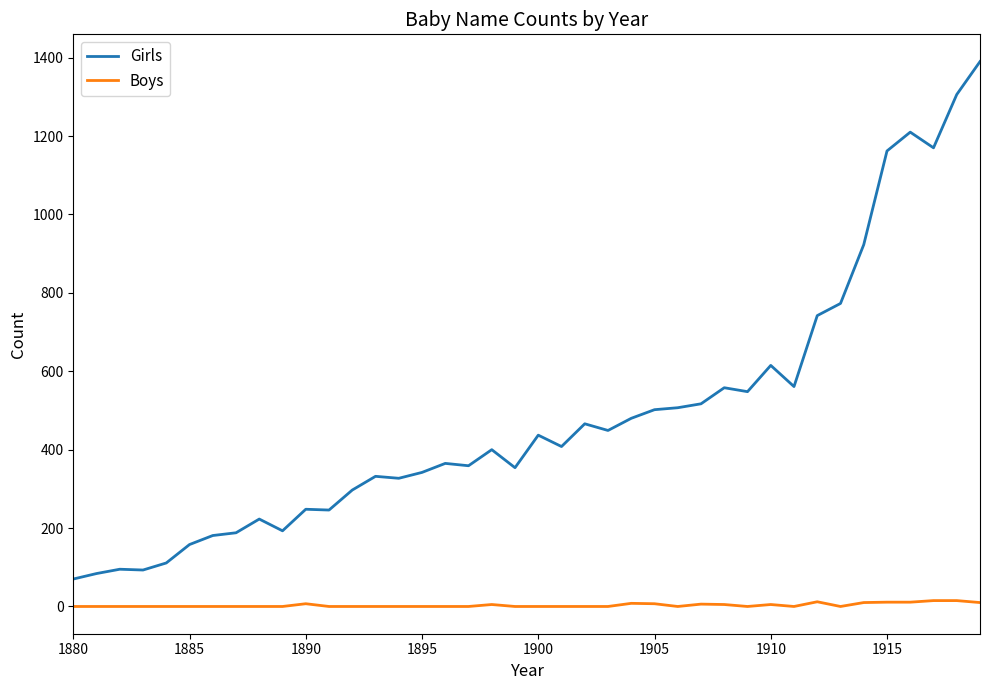

What is the greatest value displayed?

1390